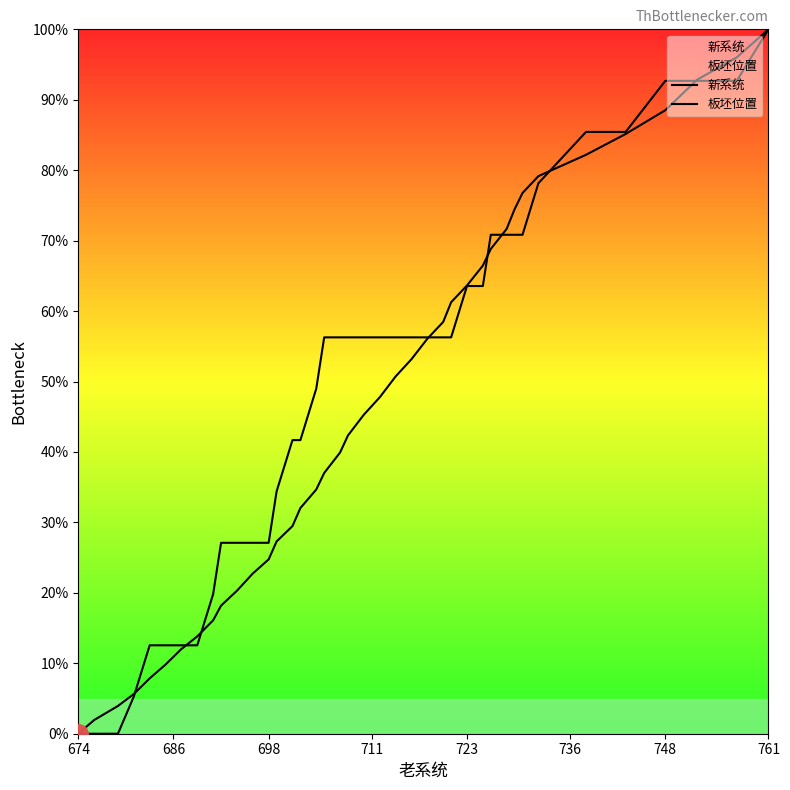

What is the value of the 新系统 point at the 39th from the left?

96.0